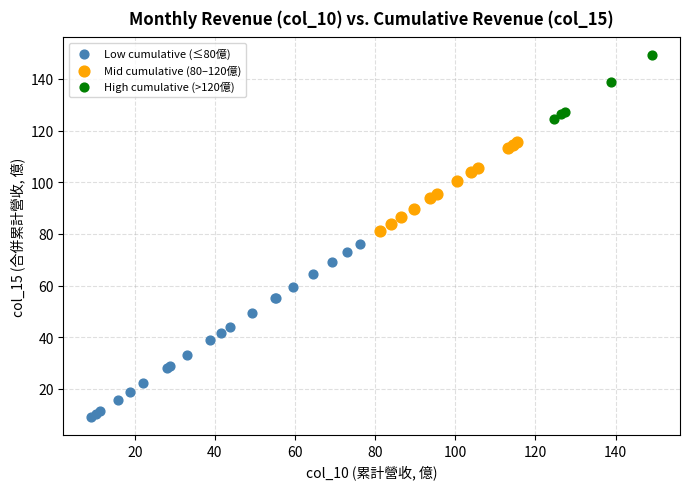

Which series has the largest Y range (max minus min)?

Low cumulative (≤80億)